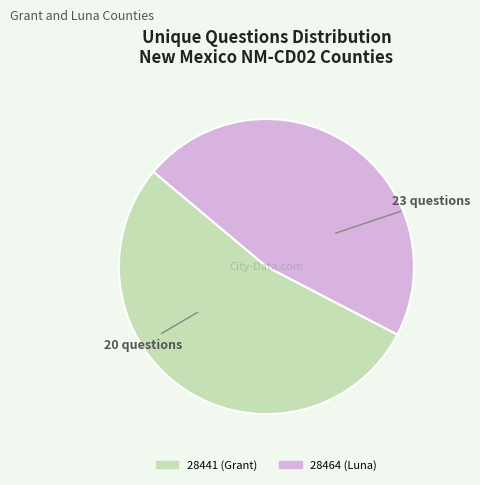

True or false: 28441 (Grant) accounts for 63% of the total.

False